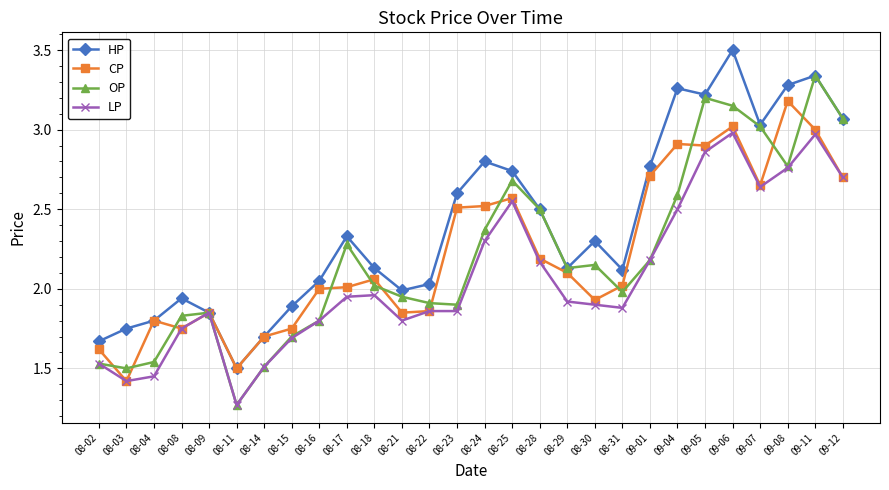

Rank the series by their maximum value, from lowest to highest.

LP, CP, OP, HP